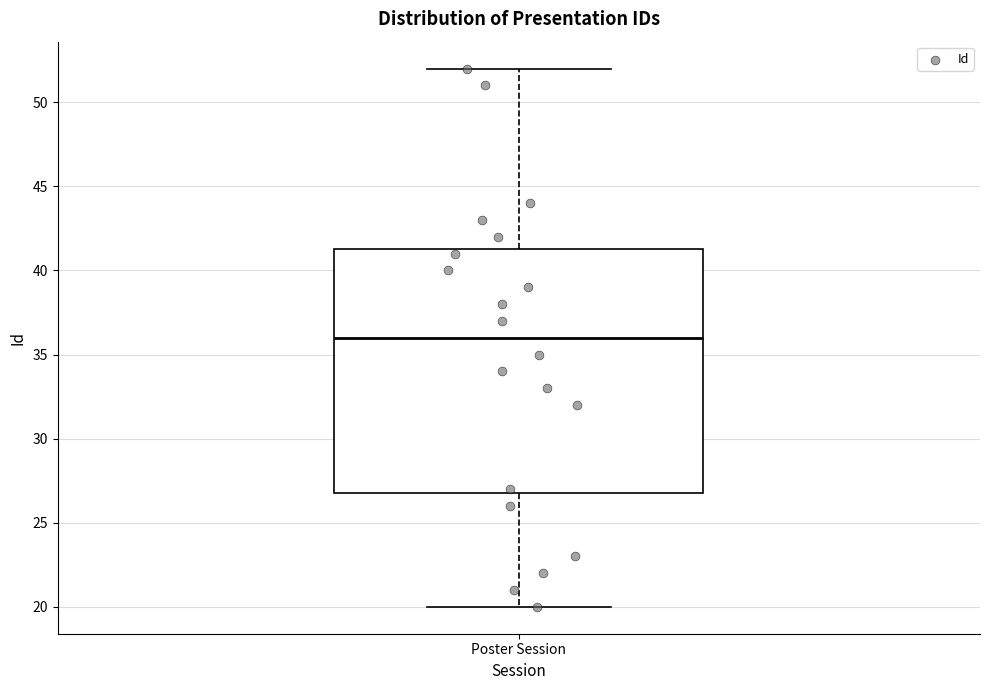

Read this box plot against the y-axis: the position of the median line, the range covered by the box, and the ends of both whiskers. The values are not printed on the chart, so give them approximately, as read against the axis.

median 36.0, box 27.0 to 41.5, whiskers 20.0 to 52.0